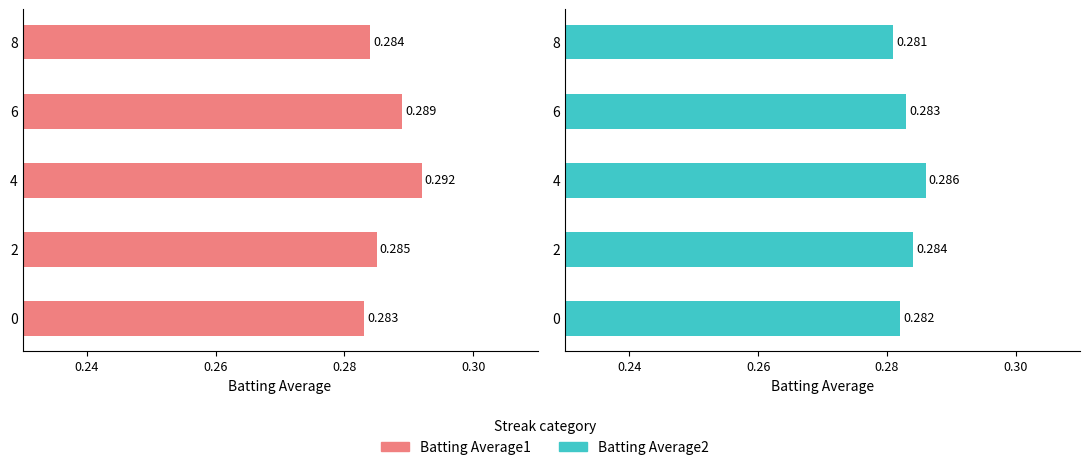

What are all the series names shown in the legend?

Batting Average1, Batting Average2